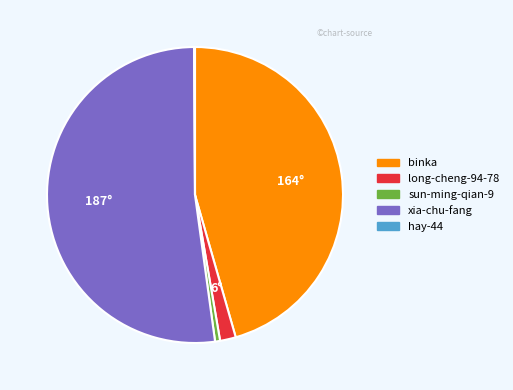

What is the largest slice in the pie chart?

xia-chu-fang